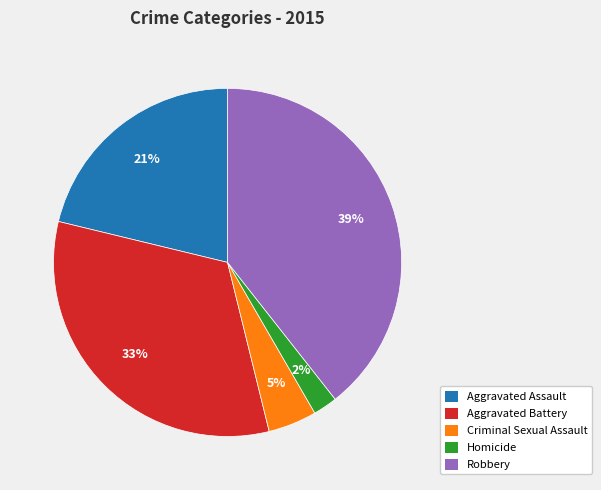

Which has a higher value, Homicide or Aggravated Assault?

Aggravated Assault